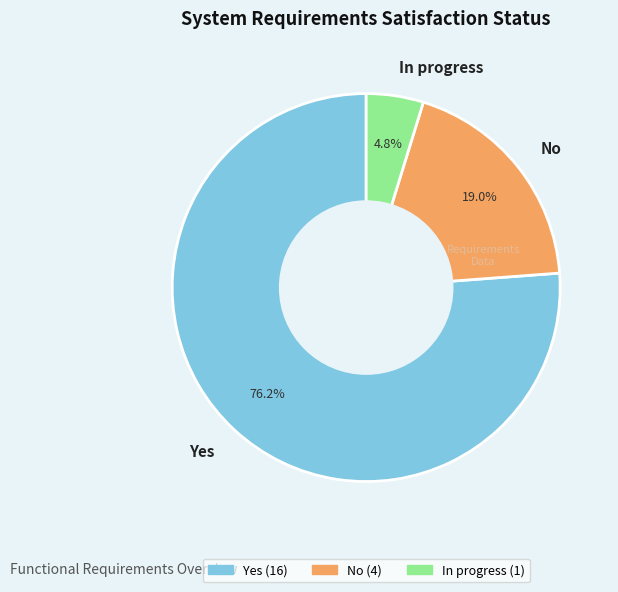

To the nearest percent, what portion does In progress represent?

5%